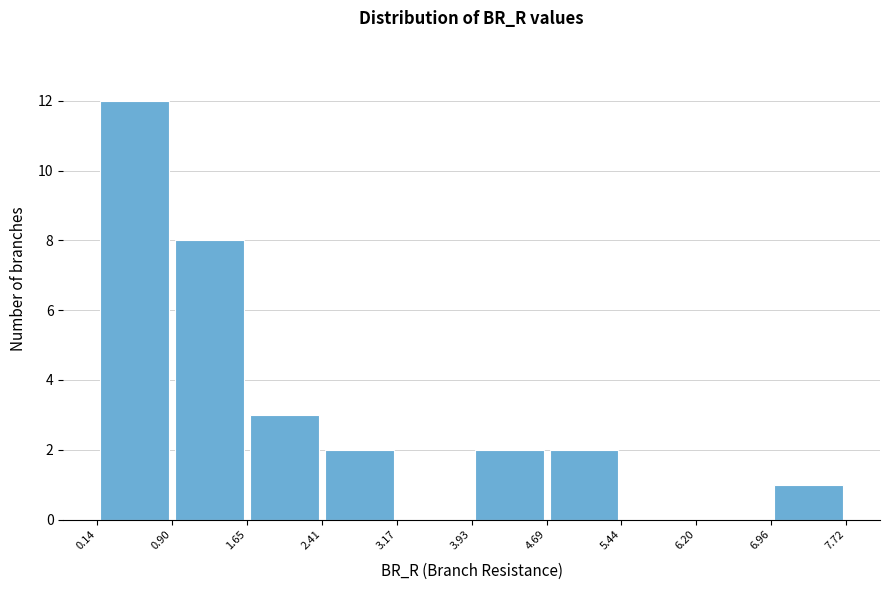

Over which range of the x-axis is the bar tallest?

0.14 to 0.90